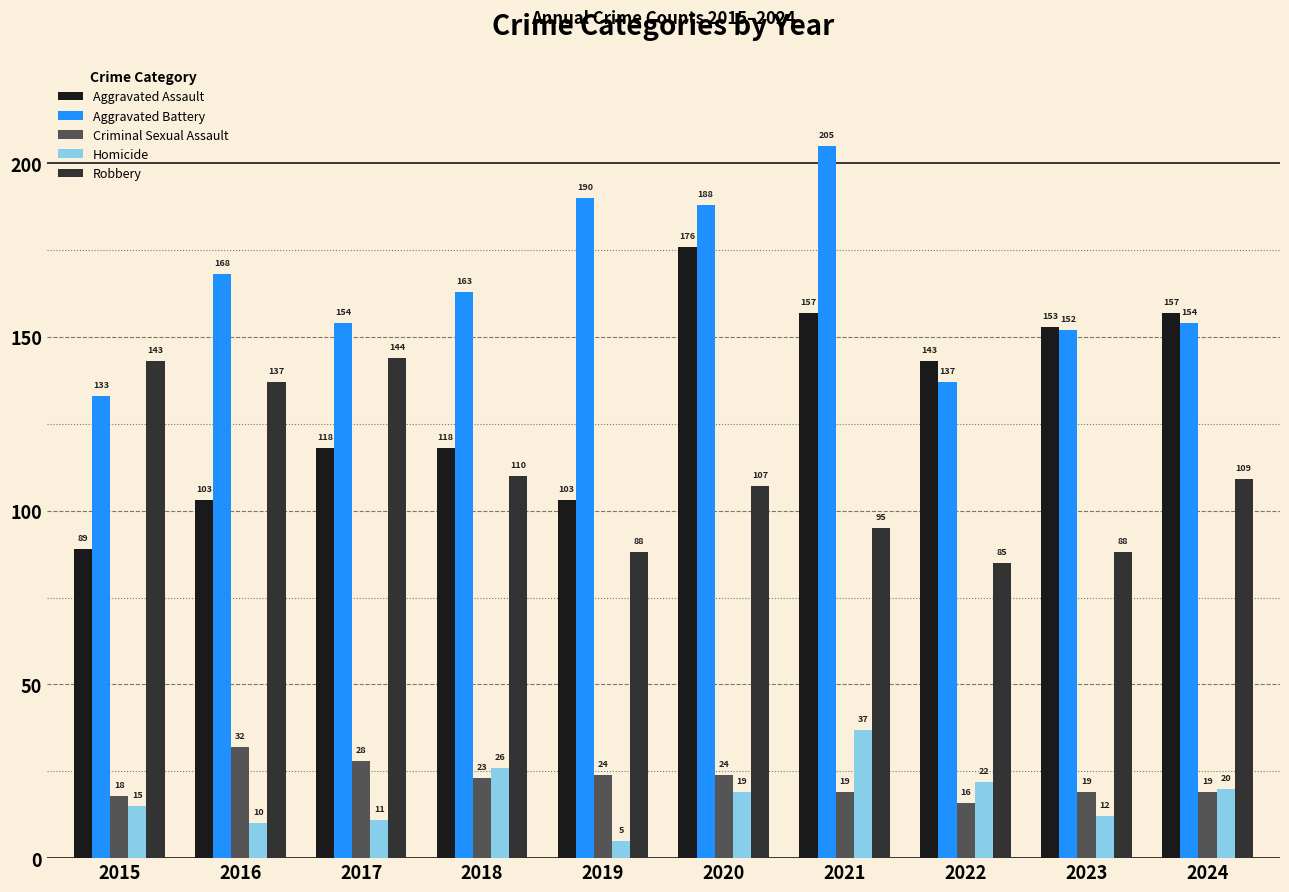

Is the value of Homicide at 2023 greater than the value of Criminal Sexual Assault at 2015?

No